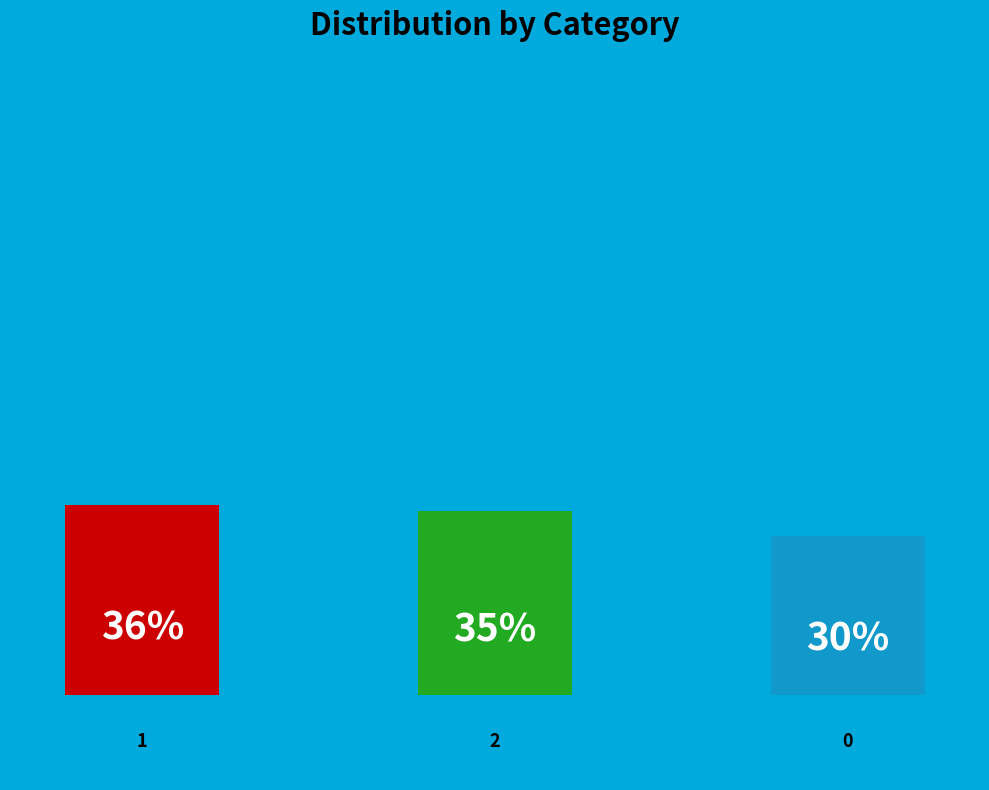

Rank the categories by value from lowest to highest.

0, 2, 1